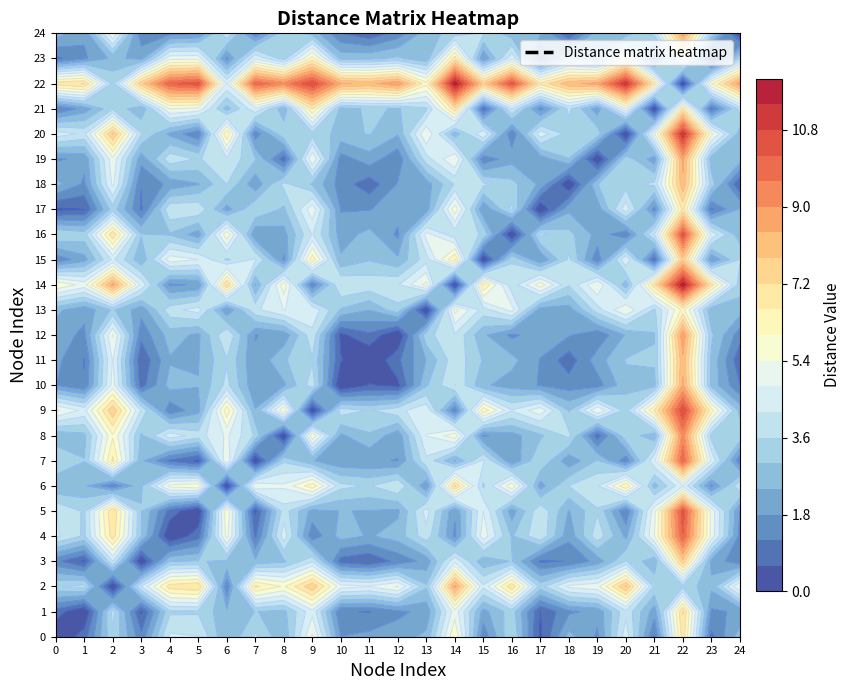

How many data points in 1 are above 2?

13